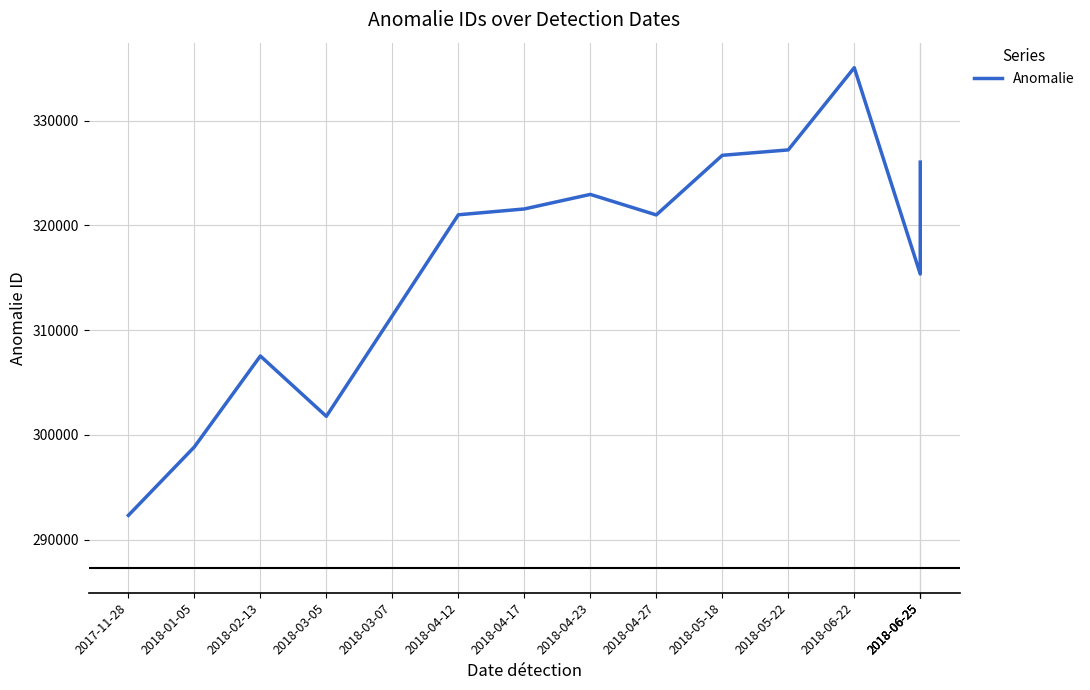

What is the ratio of the value at 2018-02-13 to the value at 2018-03-07?

1.0